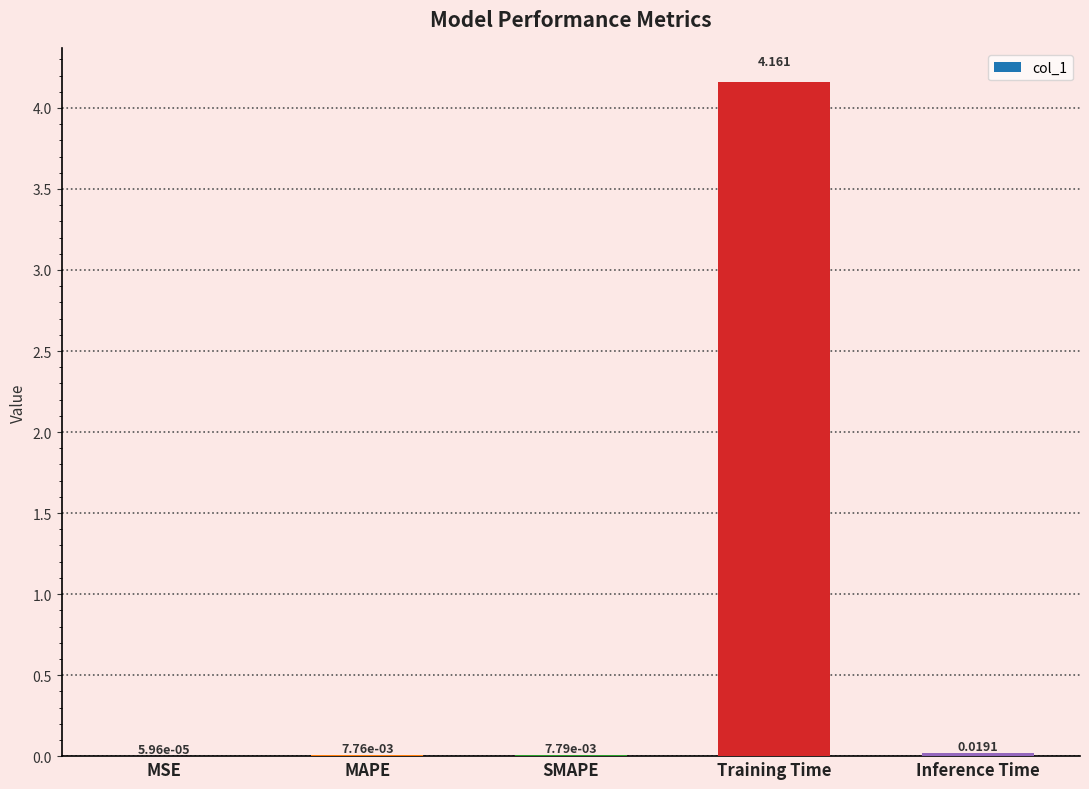

Count the number of categories in the chart.

5